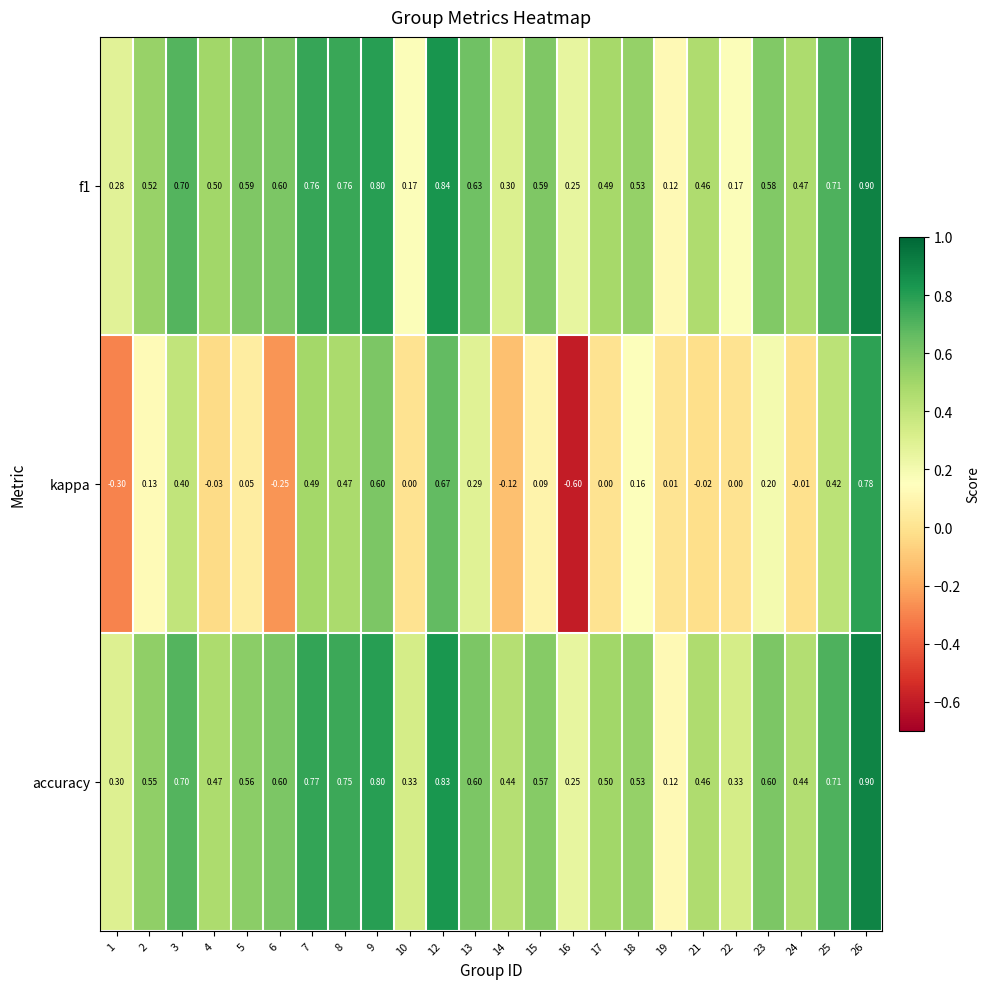

Which series has the largest total across all categories?

accuracy